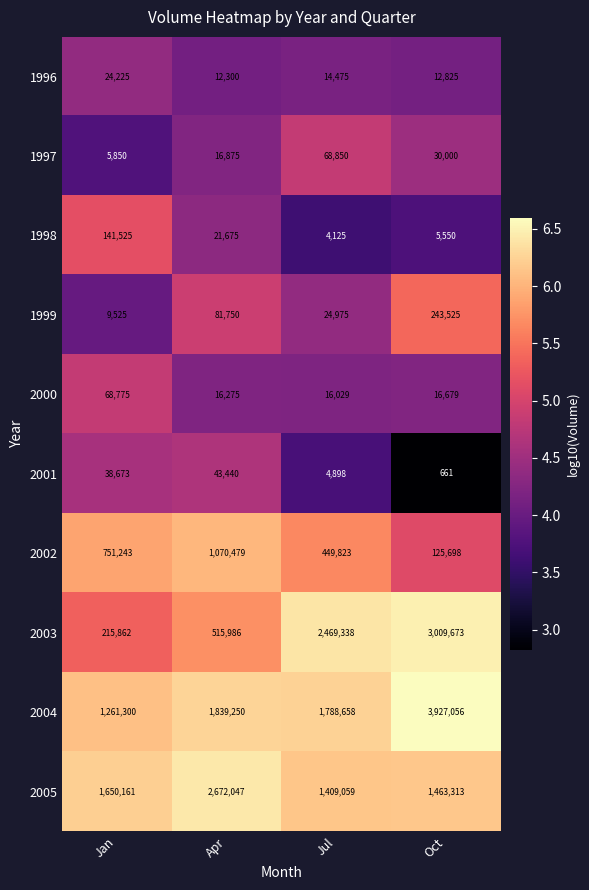

Which series changed the most between Apr and Jul?

2003